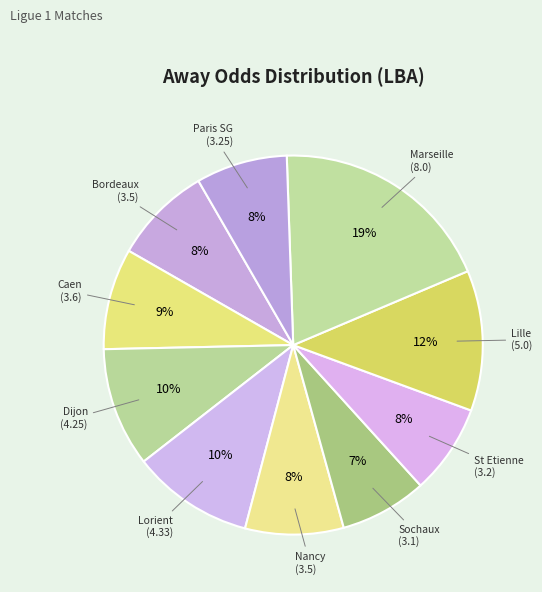

Which category has the biggest portion of the pie?

Marseille